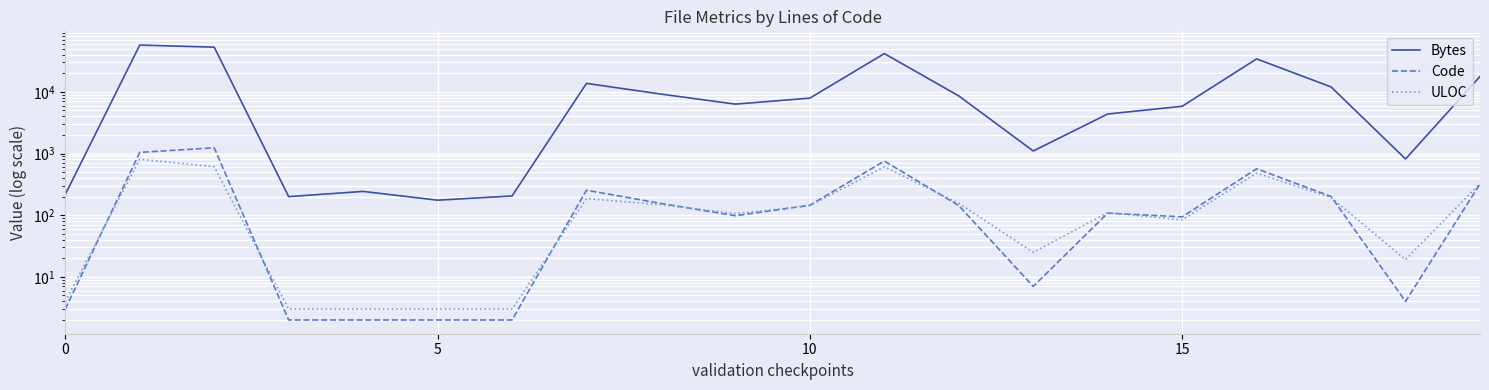

What are all the series names shown in the legend?

Bytes, Code, ULOC